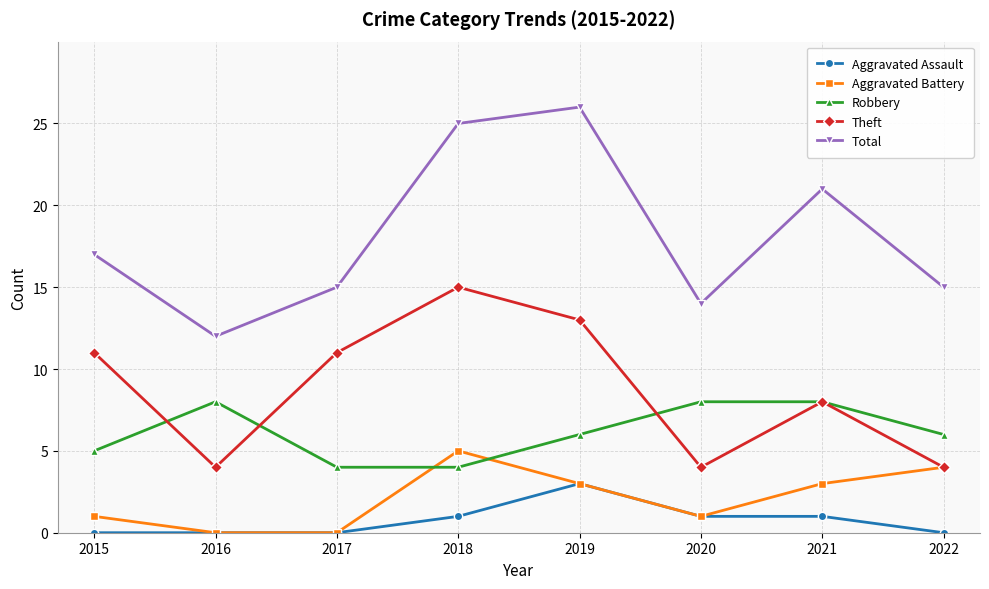

In Total, how many points are higher than both neighbors (excluding endpoints)?

2